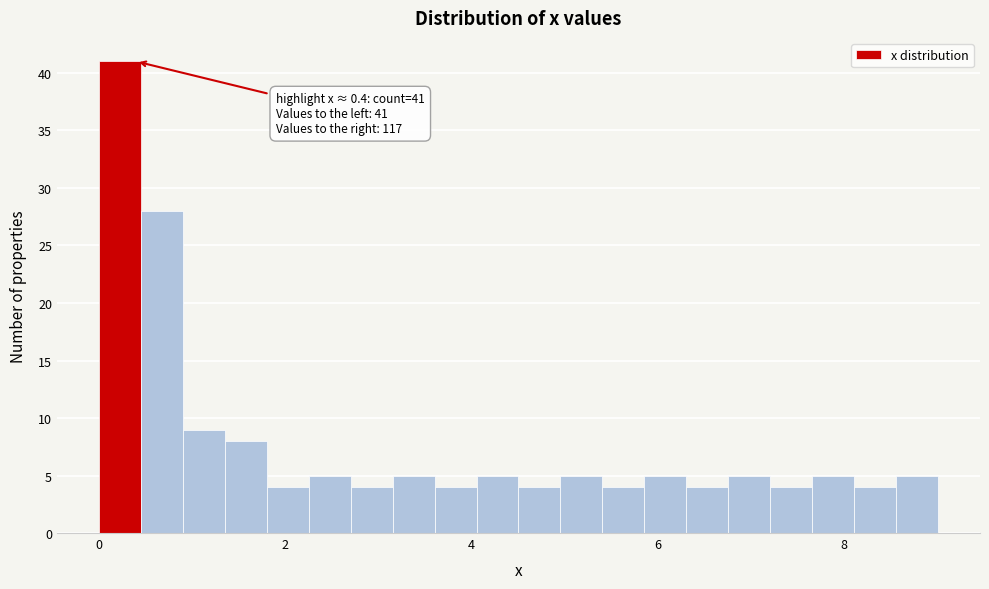

Around what value on the x-axis is the tallest bar? Give the approximate position of its centre, as read against the axis.

0.2